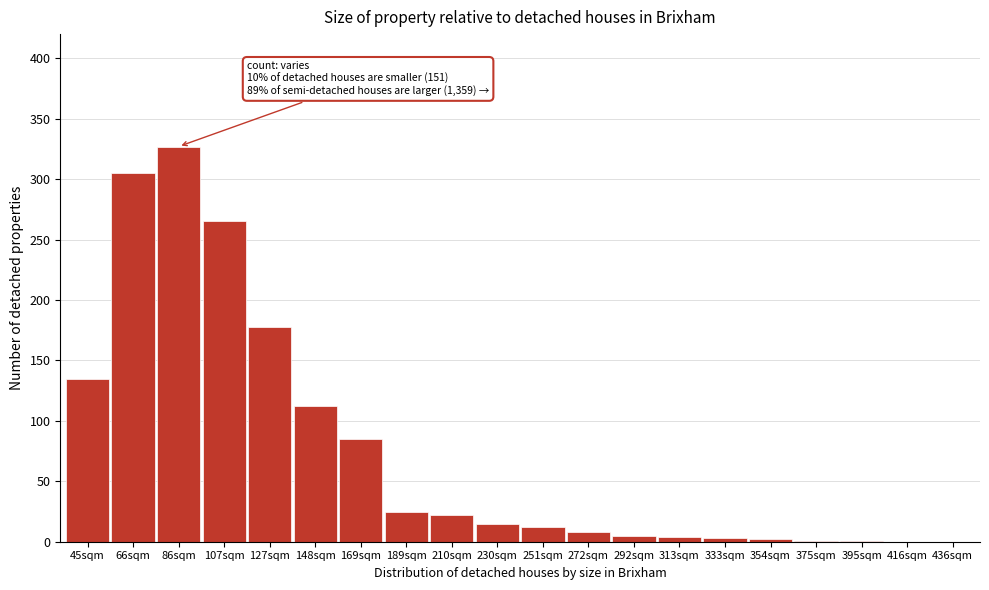

What is the maximum value shown in the chart?

327